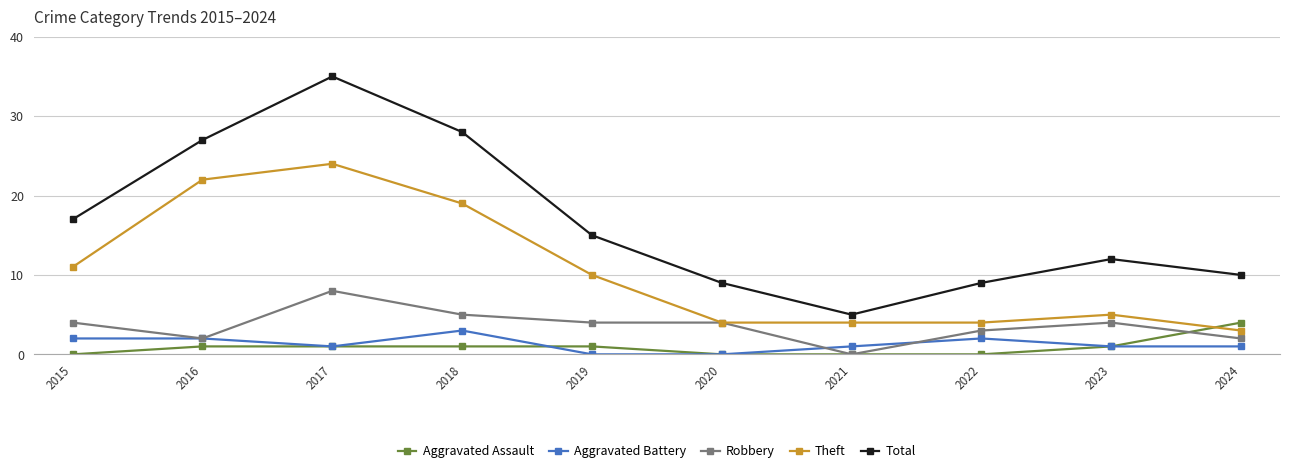

What is the total value across all series at 2022?

18